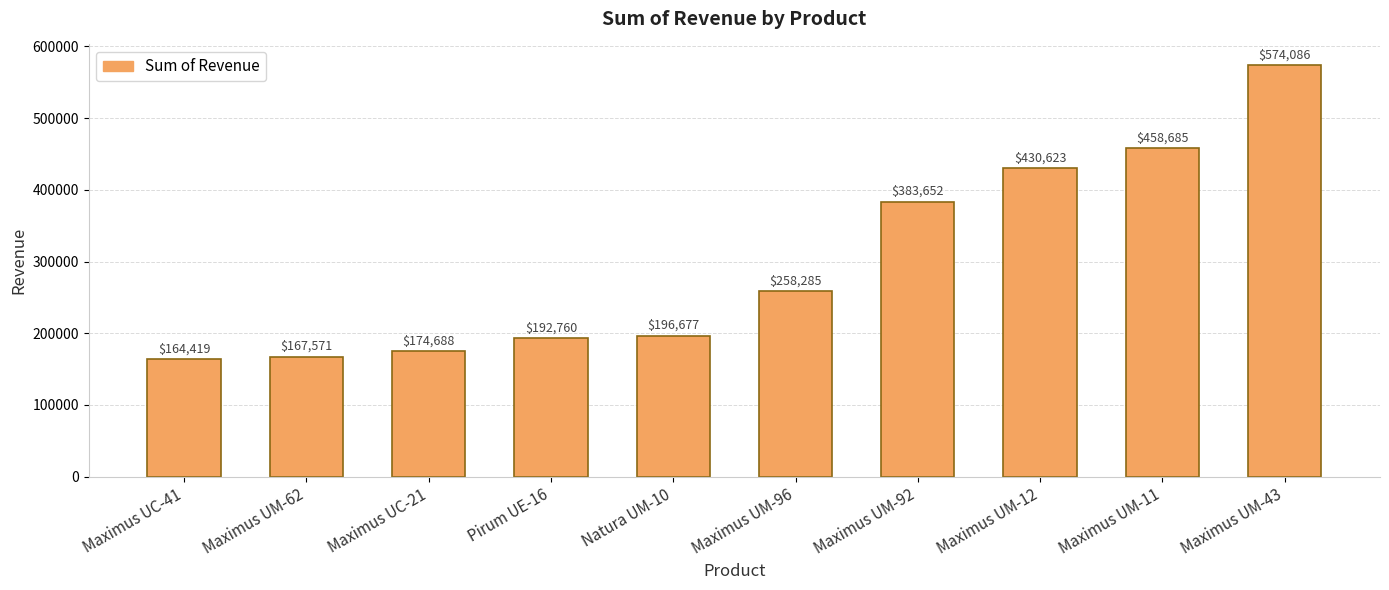

What is the smallest value displayed?

164418.7